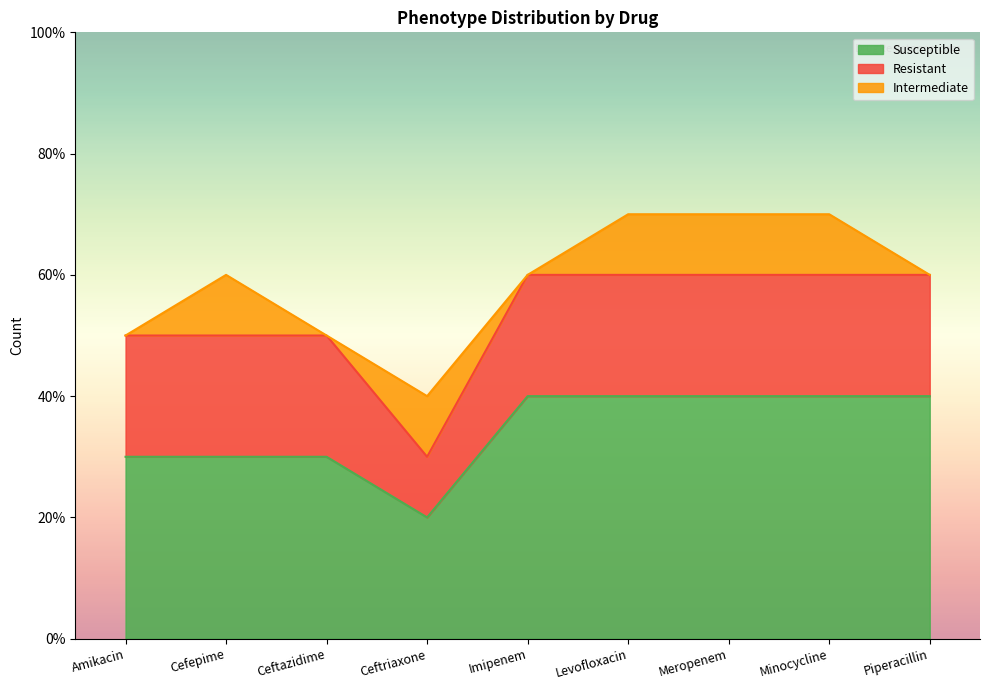

Which series has the largest total across all categories?

Susceptible